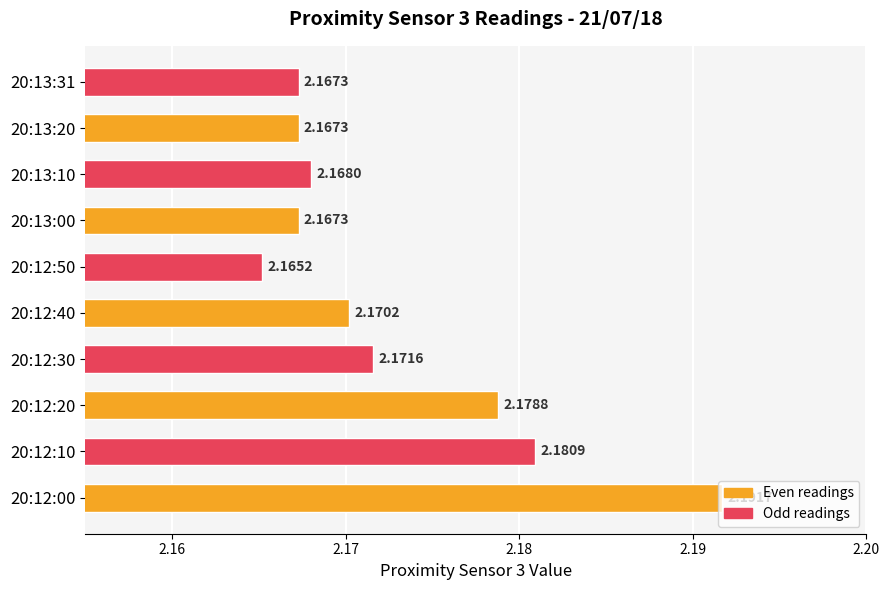

Between 20:12:30 and 20:12:10, which is larger?

20:12:10